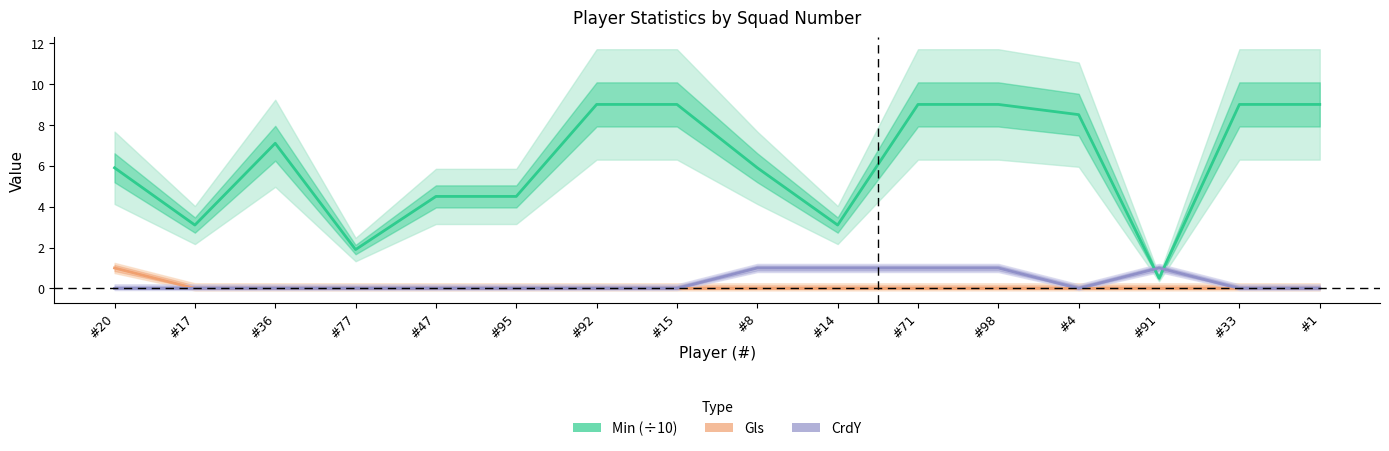

What is the value of the Min (÷10) point at the 12th from the left?

9.0